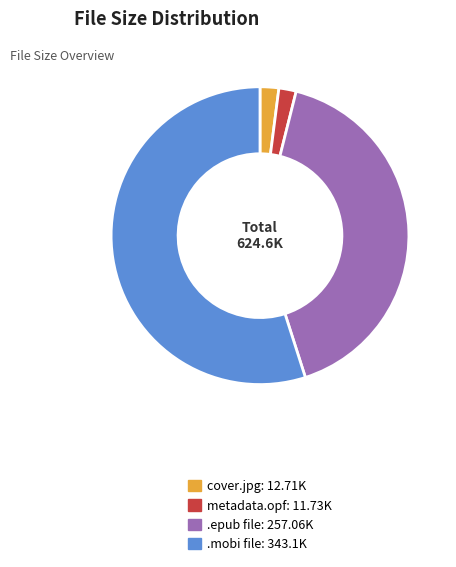

Is there a majority slice in this chart?

Yes